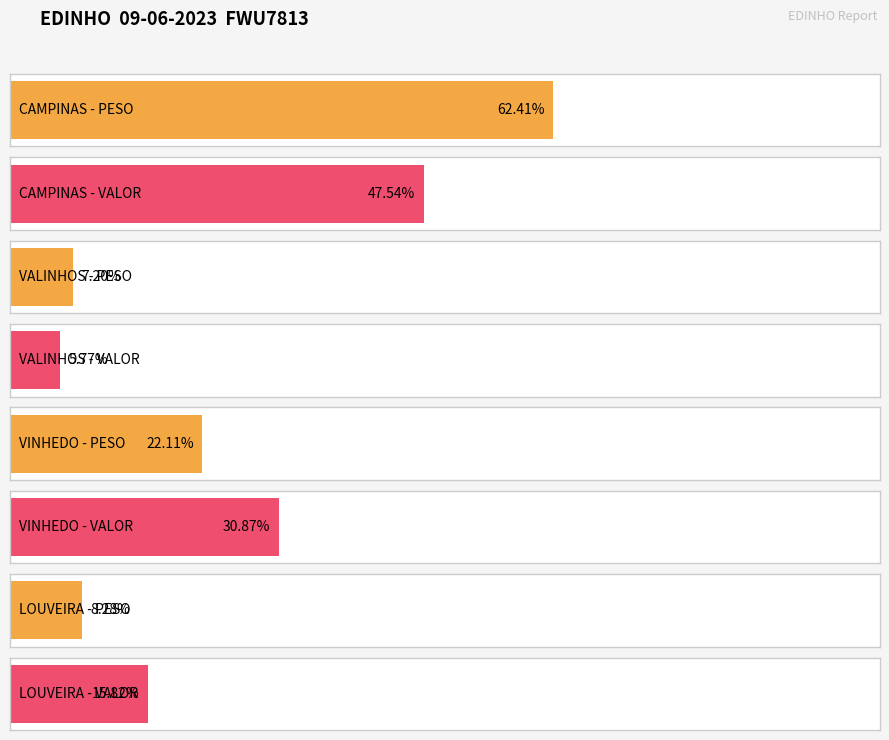

Does the chart contain stacked bars?

No